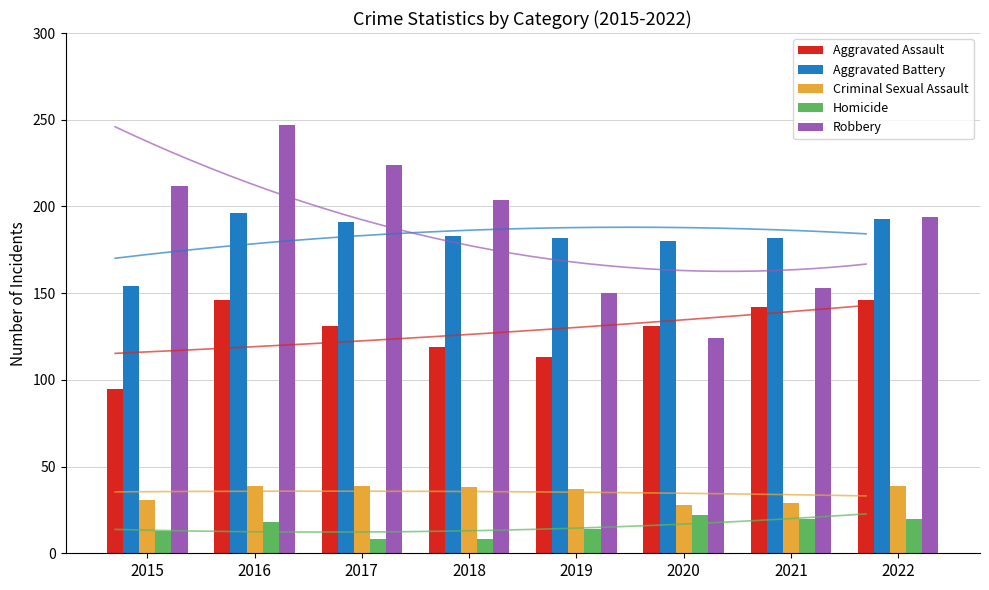

Which has a higher value, 2016 or 2019?

2016